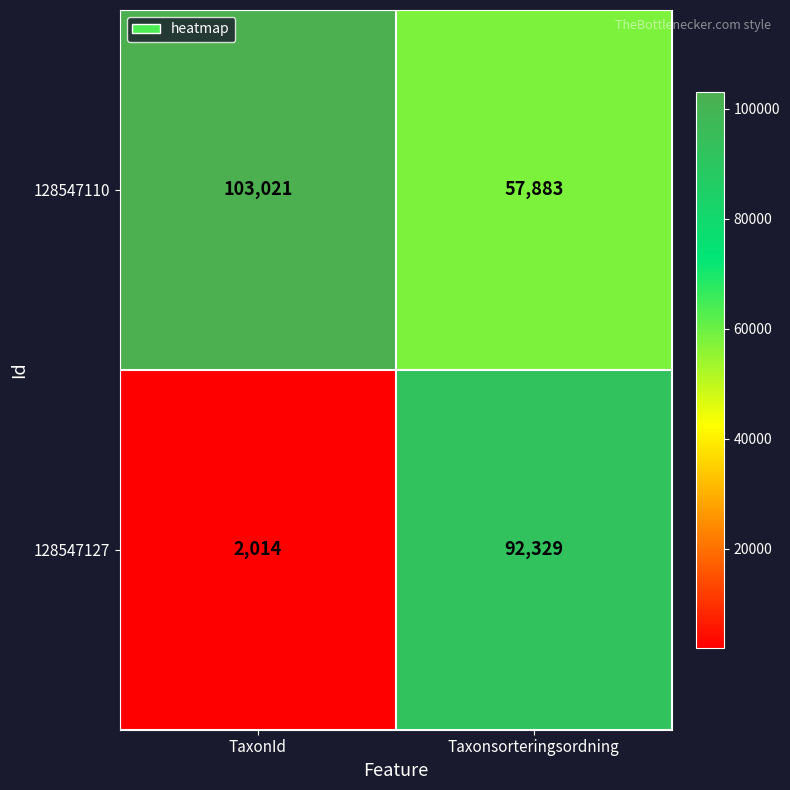

What is the sum of the 128547127 values at TaxonId and Taxonsorteringsordning?

94343